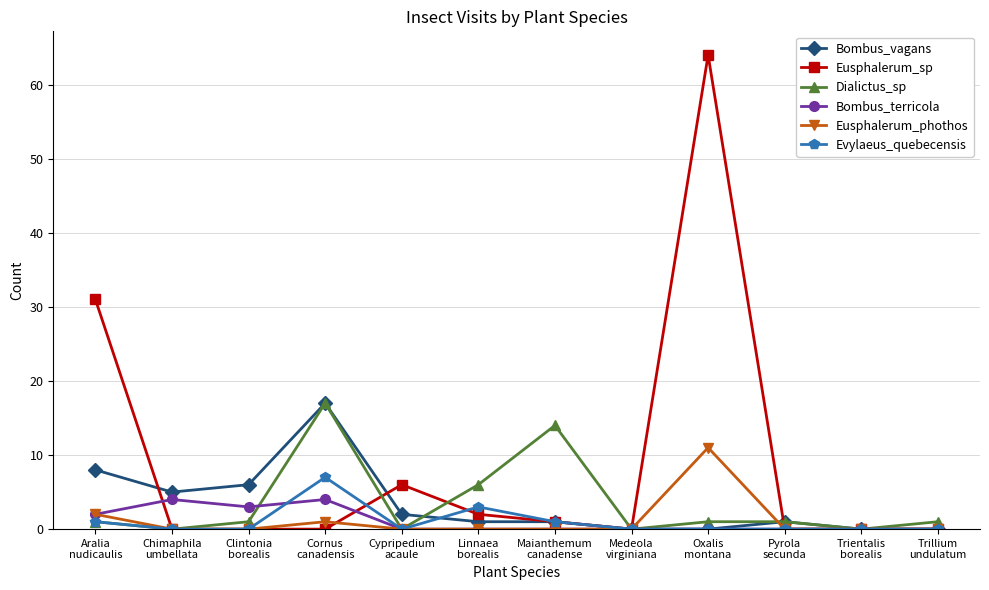

What is the greatest value displayed?

64